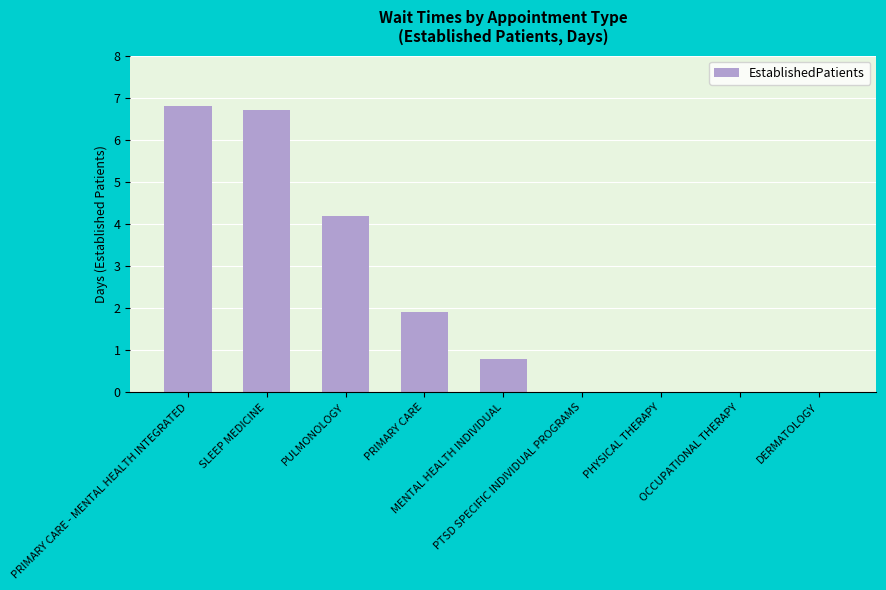

Count the number of categories in the chart.

9